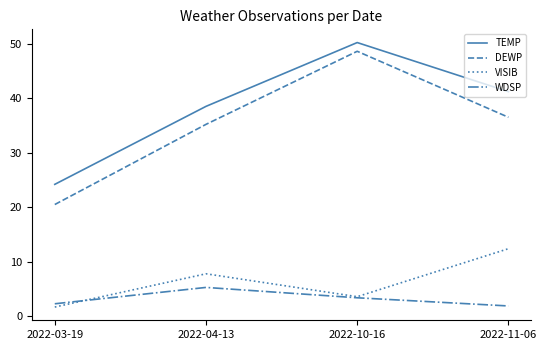

Reading left to right, extract all data points from this chart.

TEMP: 2022-03-19=24.2	2022-04-13=38.5	2022-10-16=50.2	2022-11-06=41.2
DEWP: 2022-03-19=20.5	2022-04-13=35.2	2022-10-16=48.6	2022-11-06=36.5
VISIB: 2022-03-19=1.7	2022-04-13=7.8	2022-10-16=3.6	2022-11-06=12.4
WDSP: 2022-03-19=2.3	2022-04-13=5.3	2022-10-16=3.4	2022-11-06=1.9